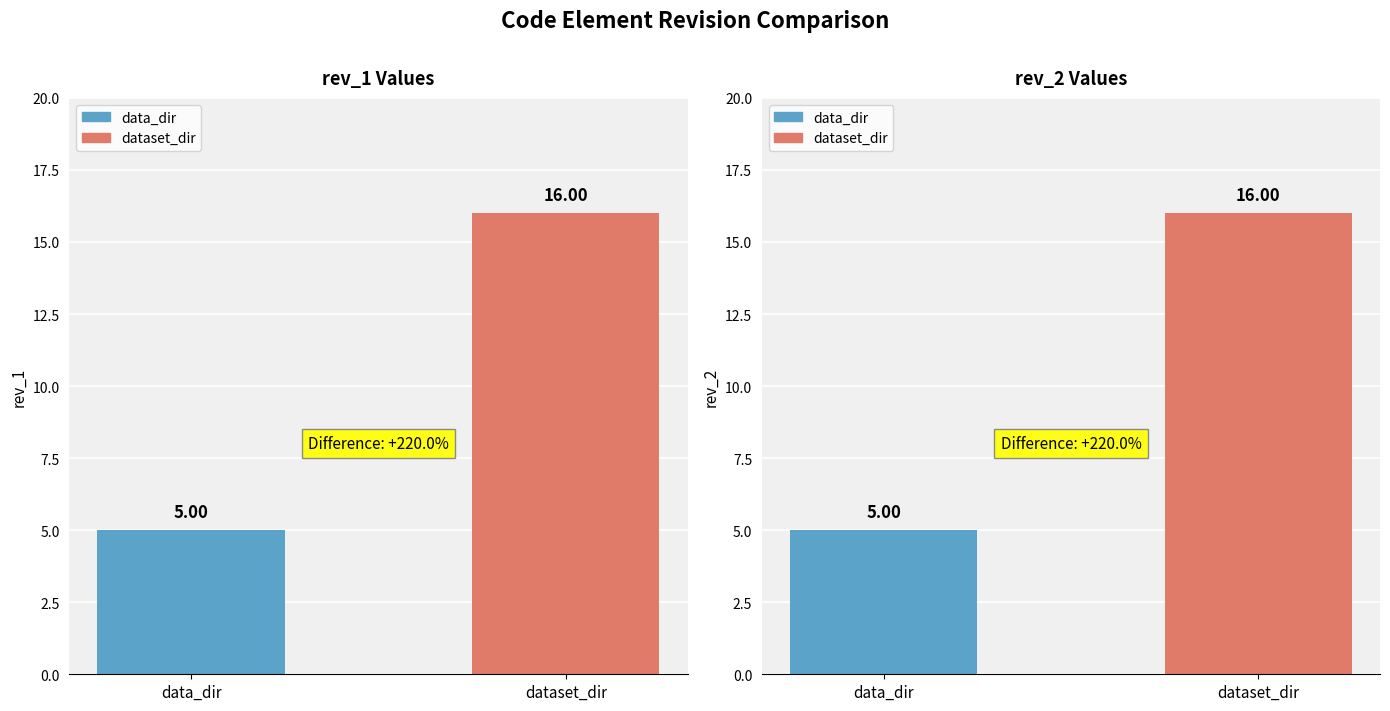

How many data points in rev_2 are less than 16?

1